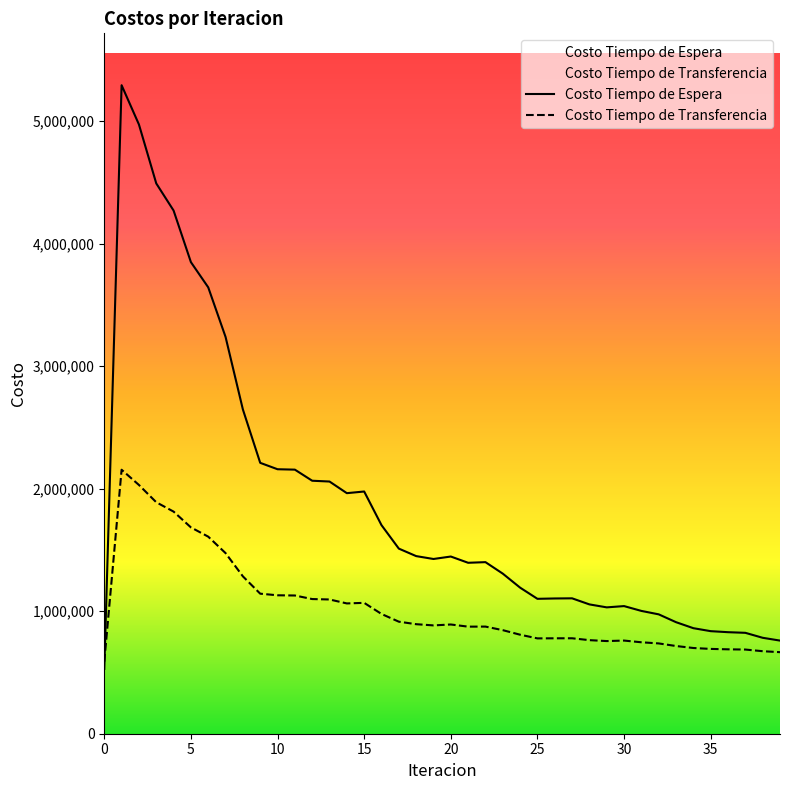

Where is the first local minimum for Costo Tiempo de Espera?

14